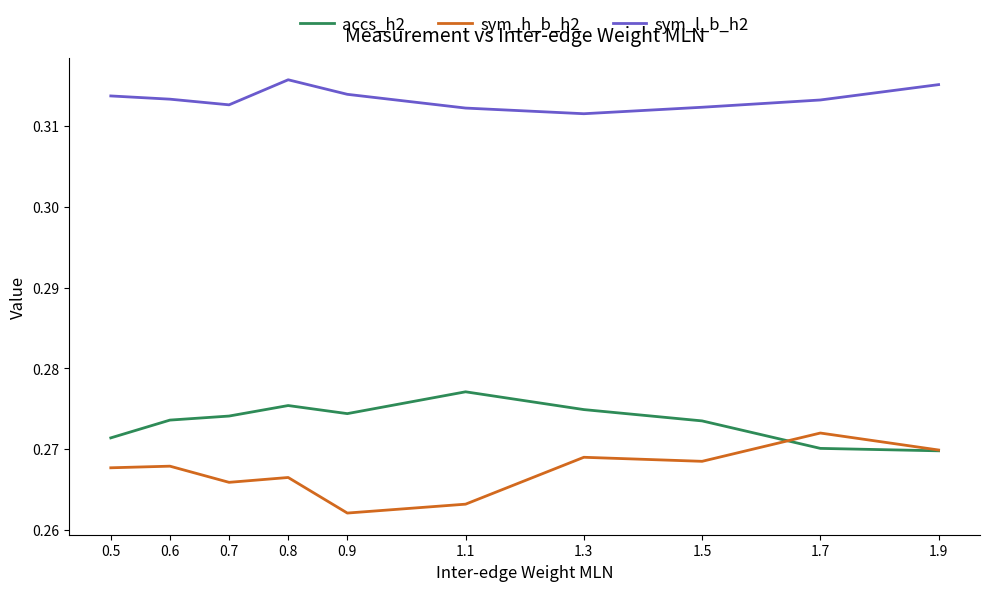

Does the chart display data point markers on the line(s)?

No